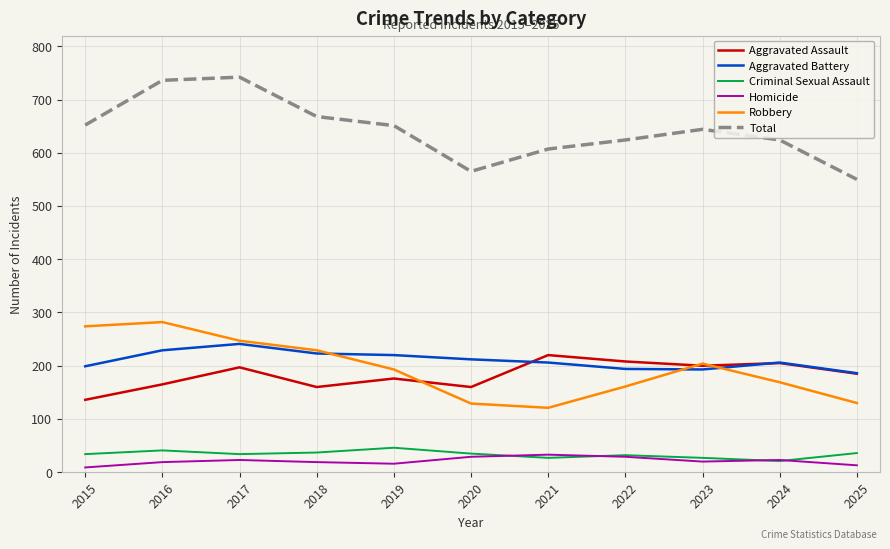

True or false: Aggravated Assault and Criminal Sexual Assault cross at least once.

False